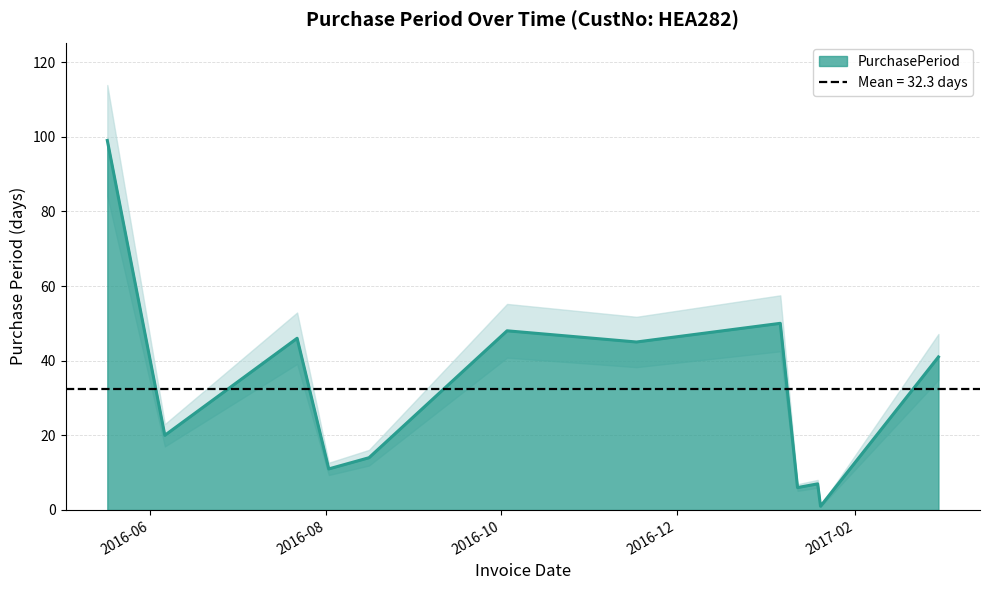

Between 2016-08-16 and 2017-01-12, which is larger?

2016-08-16